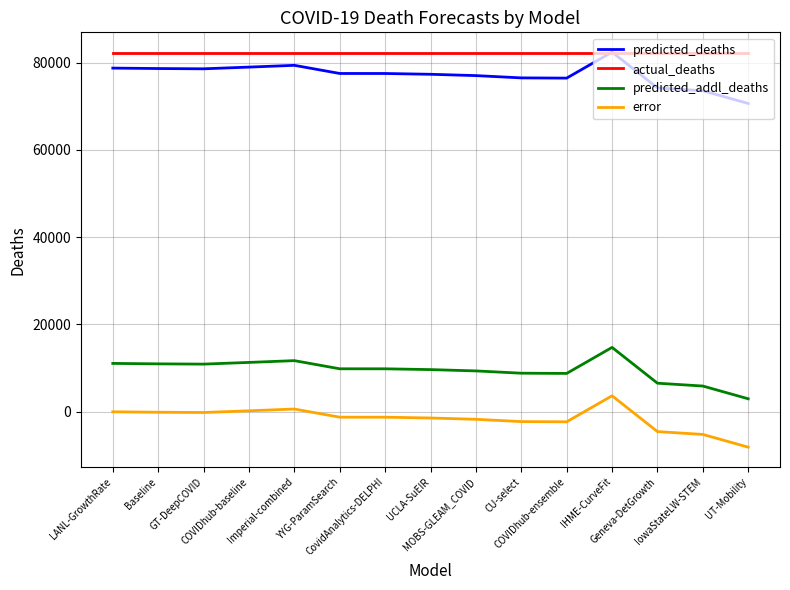

What is the minimum value for actual_deaths?

82146.0